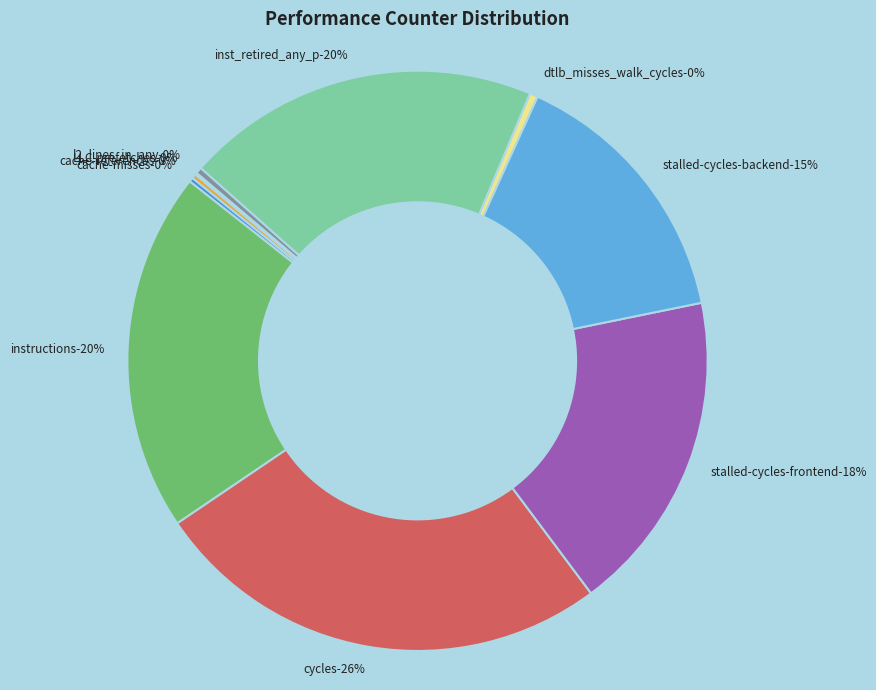

What percentage do cycles and dtlb_misses_walk_cycles together represent?

26.2%